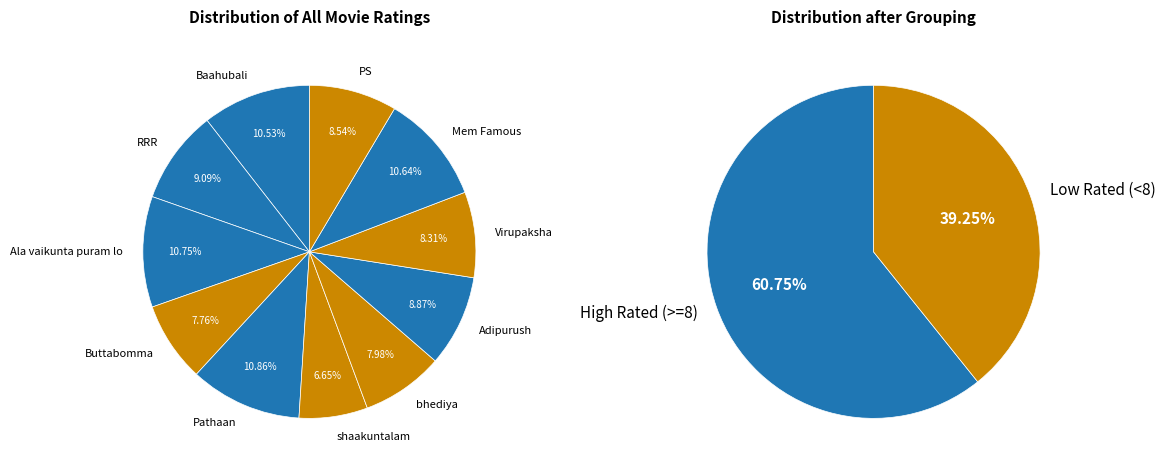

What percentage is NOT represented by PS?

91.5%